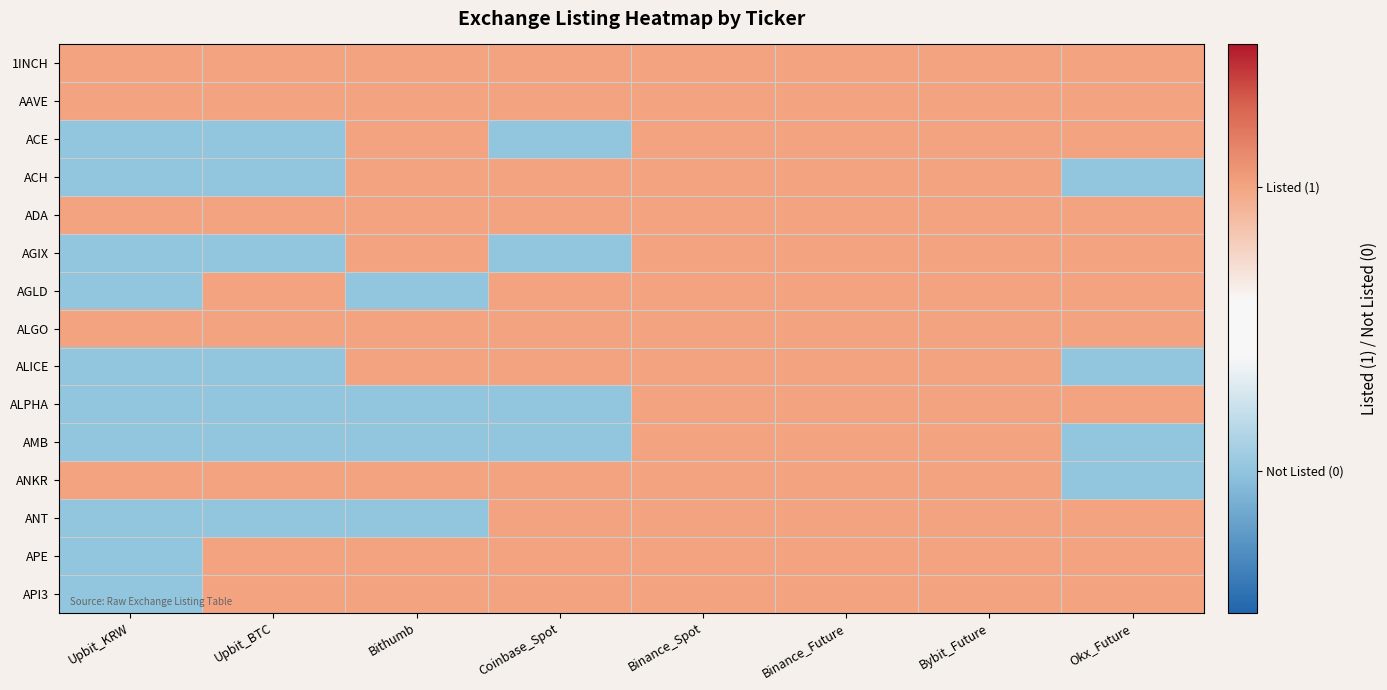

Reading left to right, list all the values displayed in this chart.

1INCH: Upbit_KRW=1	Upbit_BTC=1	Bithumb=1	Coinbase_Spot=1	Binance_Spot=1	Binance_Future=1	Bybit_Future=1	Okx_Future=1
AAVE: Upbit_KRW=1	Upbit_BTC=1	Bithumb=1	Coinbase_Spot=1	Binance_Spot=1	Binance_Future=1	Bybit_Future=1	Okx_Future=1
ACE: Upbit_KRW=0	Upbit_BTC=0	Bithumb=1	Coinbase_Spot=0	Binance_Spot=1	Binance_Future=1	Bybit_Future=1	Okx_Future=1
ACH: Upbit_KRW=0	Upbit_BTC=0	Bithumb=1	Coinbase_Spot=1	Binance_Spot=1	Binance_Future=1	Bybit_Future=1	Okx_Future=0
ADA: Upbit_KRW=1	Upbit_BTC=1	Bithumb=1	Coinbase_Spot=1	Binance_Spot=1	Binance_Future=1	Bybit_Future=1	Okx_Future=1
AGIX: Upbit_KRW=0	Upbit_BTC=0	Bithumb=1	Coinbase_Spot=0	Binance_Spot=1	Binance_Future=1	Bybit_Future=1	Okx_Future=1
AGLD: Upbit_KRW=0	Upbit_BTC=1	Bithumb=0	Coinbase_Spot=1	Binance_Spot=1	Binance_Future=1	Bybit_Future=1	Okx_Future=1
ALGO: Upbit_KRW=1	Upbit_BTC=1	Bithumb=1	Coinbase_Spot=1	Binance_Spot=1	Binance_Future=1	Bybit_Future=1	Okx_Future=1
ALICE: Upbit_KRW=0	Upbit_BTC=0	Bithumb=1	Coinbase_Spot=1	Binance_Spot=1	Binance_Future=1	Bybit_Future=1	Okx_Future=0
ALPHA: Upbit_KRW=0	Upbit_BTC=0	Bithumb=0	Coinbase_Spot=0	Binance_Spot=1	Binance_Future=1	Bybit_Future=1	Okx_Future=1
AMB: Upbit_KRW=0	Upbit_BTC=0	Bithumb=0	Coinbase_Spot=0	Binance_Spot=1	Binance_Future=1	Bybit_Future=1	Okx_Future=0
ANKR: Upbit_KRW=1	Upbit_BTC=1	Bithumb=1	Coinbase_Spot=1	Binance_Spot=1	Binance_Future=1	Bybit_Future=1	Okx_Future=0
ANT: Upbit_KRW=0	Upbit_BTC=0	Bithumb=0	Coinbase_Spot=1	Binance_Spot=1	Binance_Future=1	Bybit_Future=1	Okx_Future=1
APE: Upbit_KRW=0	Upbit_BTC=1	Bithumb=1	Coinbase_Spot=1	Binance_Spot=1	Binance_Future=1	Bybit_Future=1	Okx_Future=1
API3: Upbit_KRW=0	Upbit_BTC=1	Bithumb=1	Coinbase_Spot=1	Binance_Spot=1	Binance_Future=1	Bybit_Future=1	Okx_Future=1